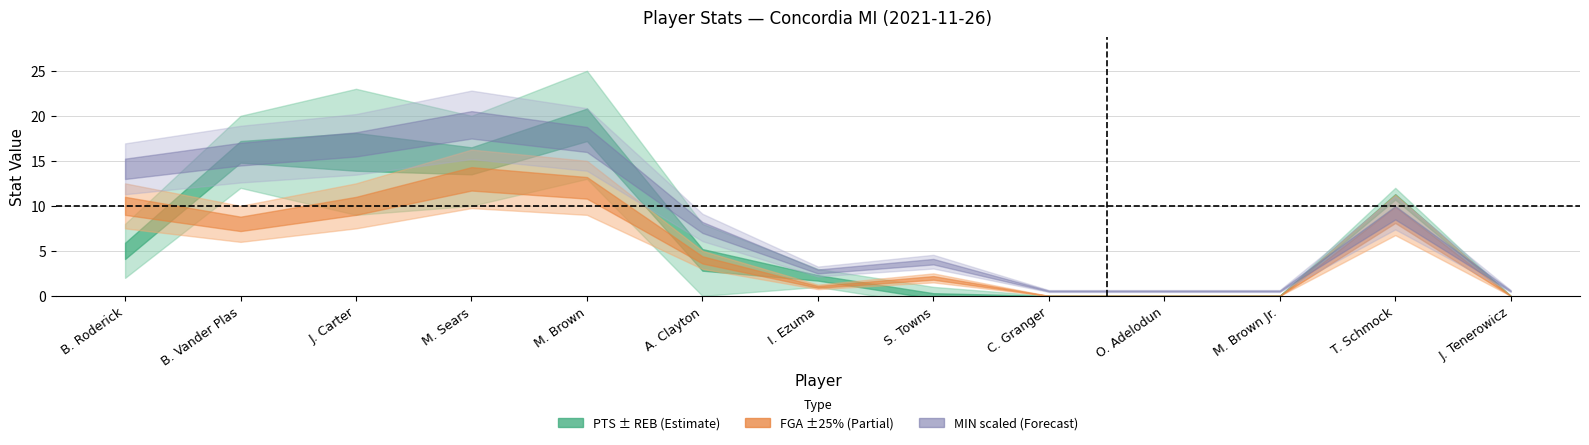

The REB series shows 1 at I. Ezuma. True or false?

False